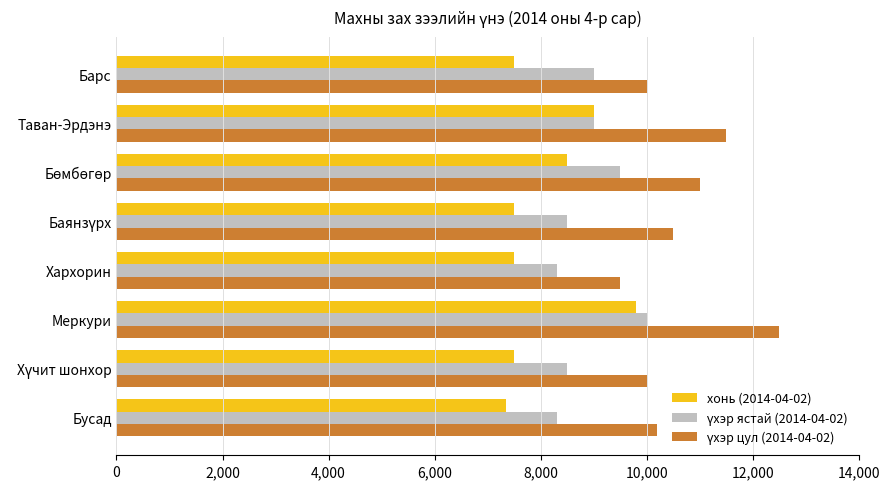

At which category is the sum across all series the highest?

Меркури